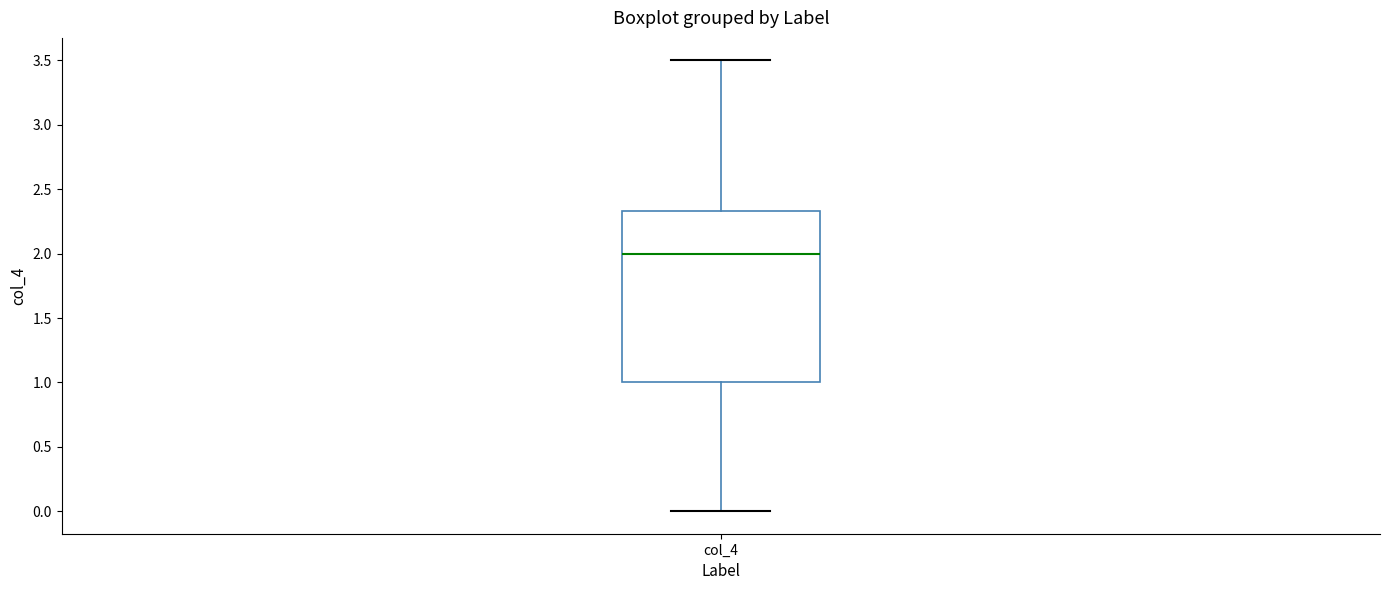

Where is the lower edge of the box for col_4 on the y-axis? The values are not printed on the chart, so give them approximately, as read against the axis.

1.00